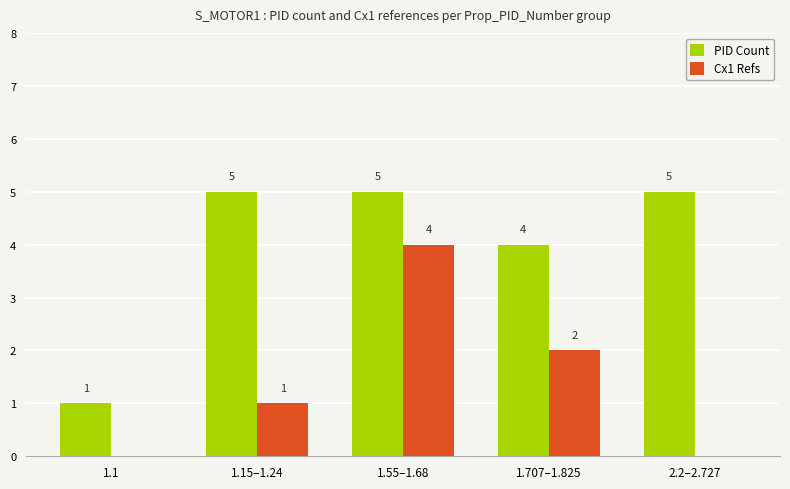

Where is Cx1 Refs nearest to the value 2?

1.707–1.825